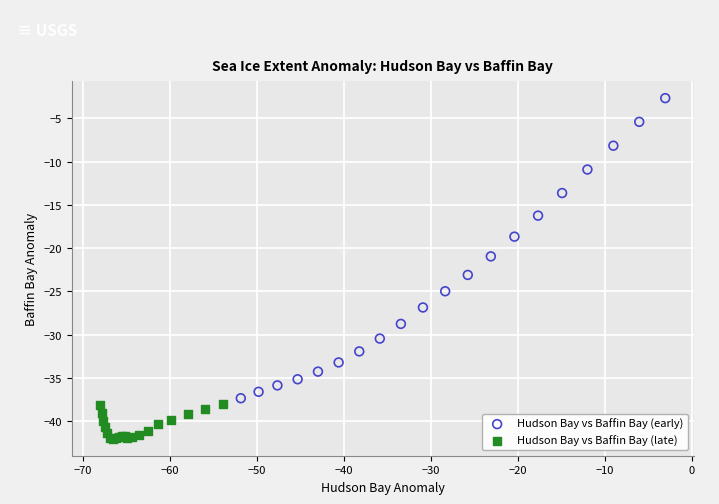

Which series contains the highest Y value?

Hudson Bay vs Baffin Bay (early)